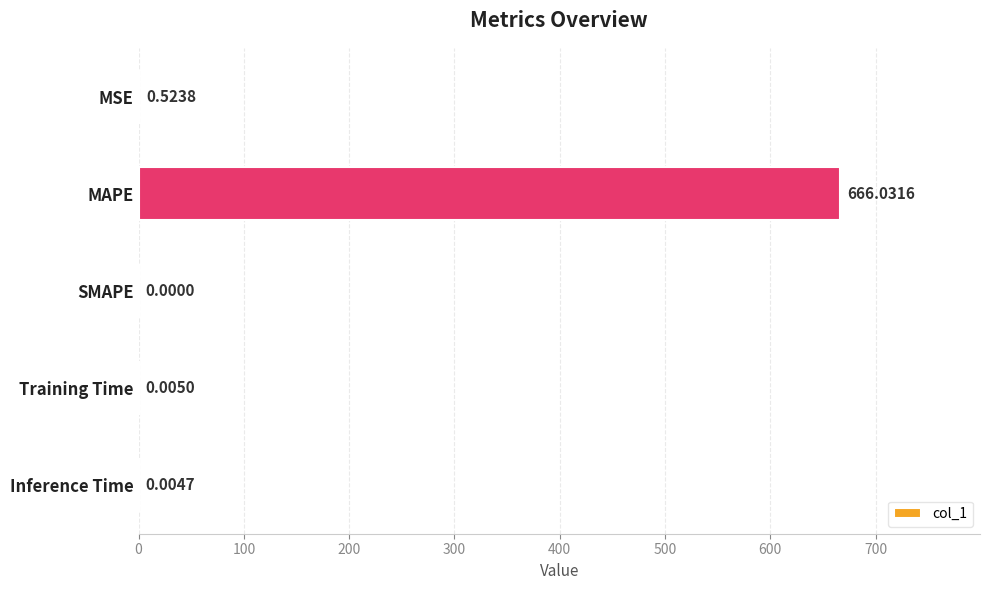

How many series are shown in this chart?

1